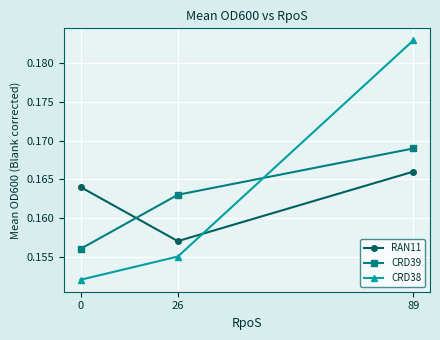

Which series has the largest total across all categories?

CRD38